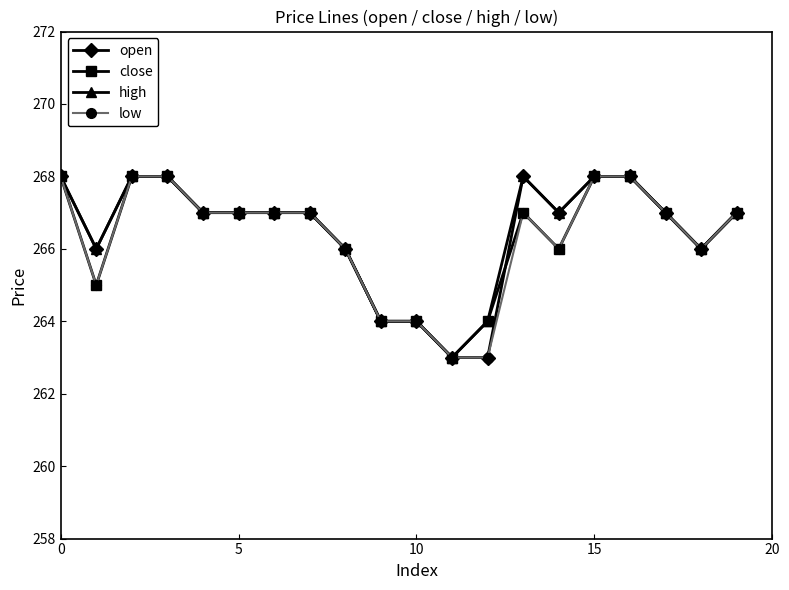

True or false: close has more than 0 interior local peaks.

True